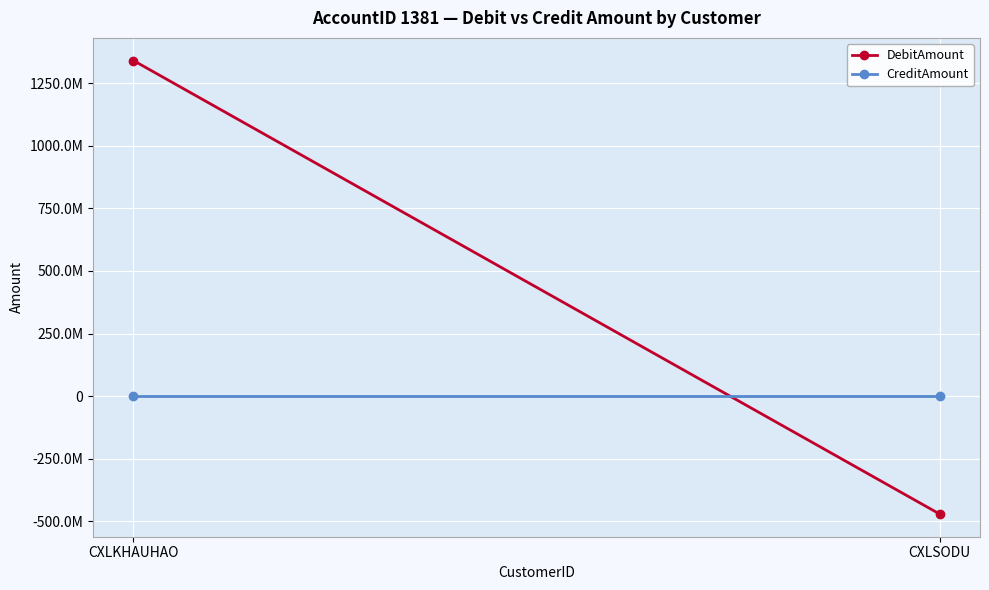

Which category has the highest value across all series?

CXLKHAUHAO